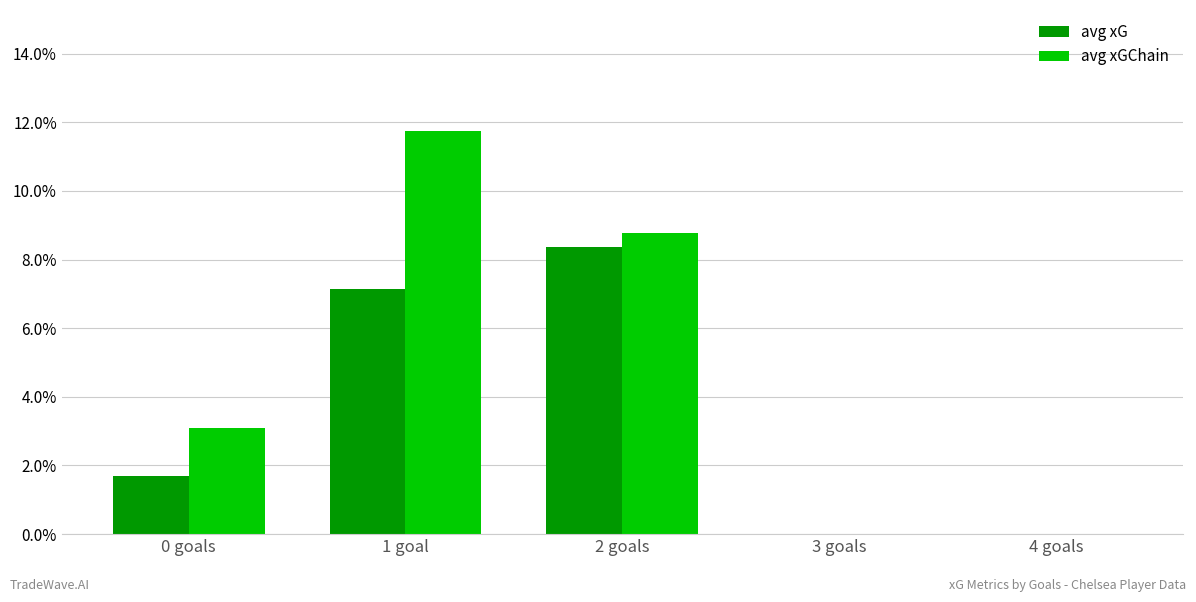

Reading left to right, what are all the values shown in this chart?

avg xG: 0 goals=0.2	1 goal=0.7	2 goals=0.8	3 goals=0.0	4 goals=0.0
avg xGChain: 0 goals=0.3	1 goal=1.2	2 goals=0.9	3 goals=0.0	4 goals=0.0